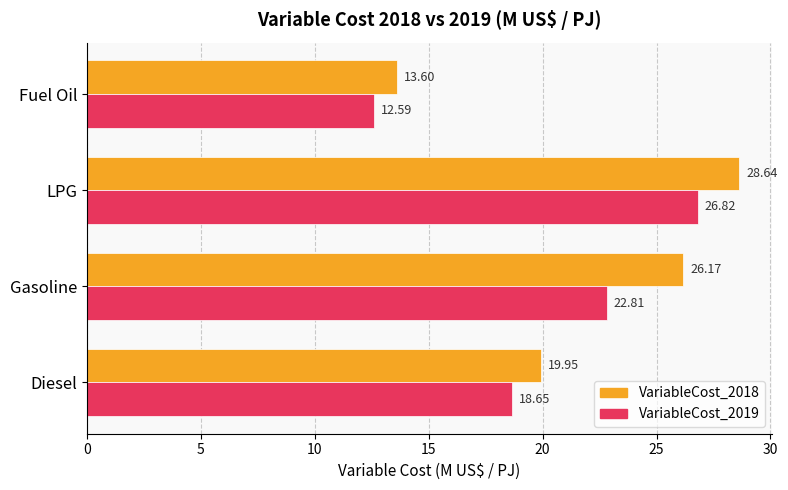

What is the greatest value displayed?

28.6